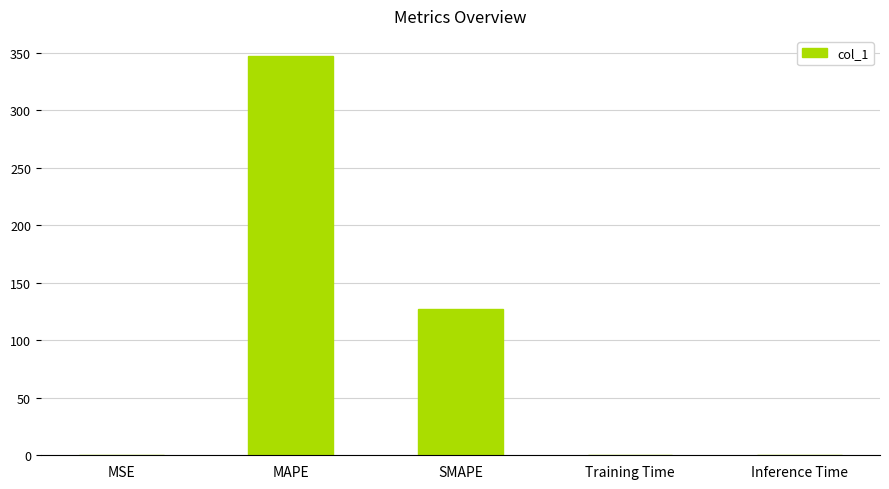

Is it true that the value at SMAPE is 126.9?

True